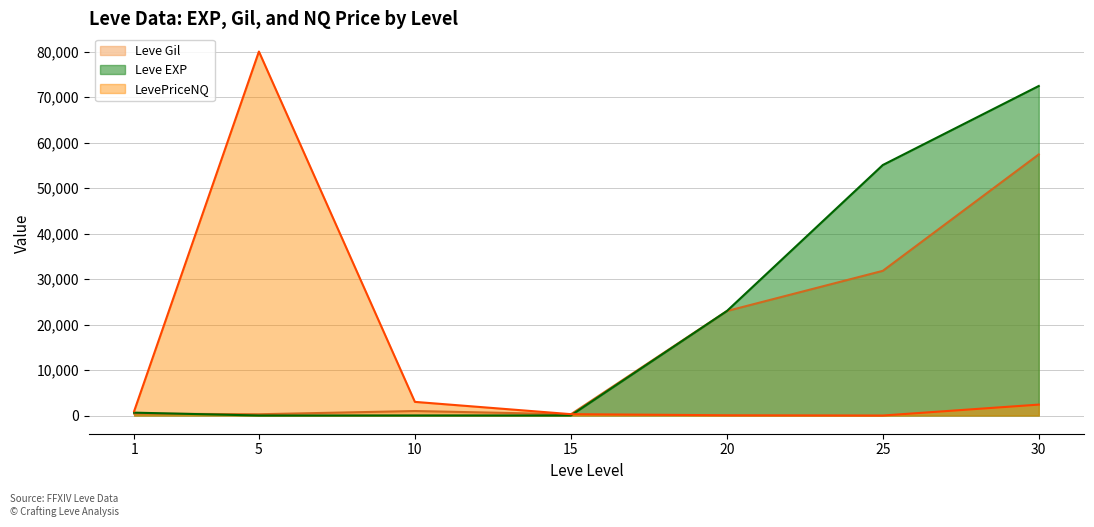

List the series in order of their peak value, highest first.

LevePriceNQ, Leve EXP, Leve Gil